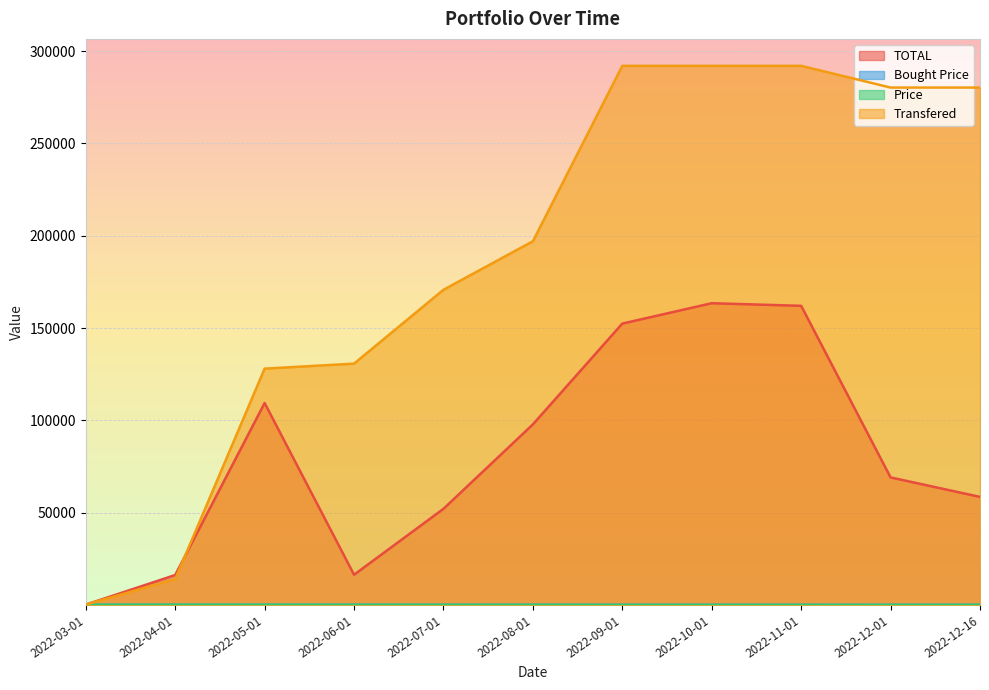

Reading left to right, transcribe all the data shown in this chart.

TOTAL: 165.8	16212.6	109379.4	16357.5	52066.3	97797.8	152389.9	163427.3	162013.2	69073.3	58520.6
Bought Price: 76.4	92.8	99.3	98.2	71.4	66.6	56.5	57.9	57.5	56.1	55.0
Price: 81.8	79.0	86.2	42.6	31.6	41.5	31.8	33.4	33.0	13.6	11.7
Transfered: 213.0	14000.0	128000.0	130700.0	170700.0	197000.0	292000.0	292000.0	292000.0	280235.7	280235.7